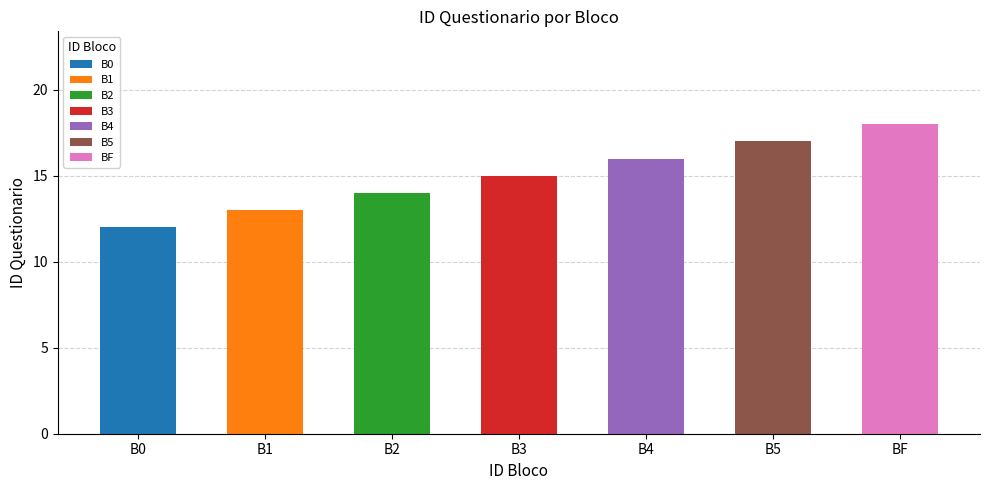

Reading left to right, transcribe all the data shown in this chart.

12	13	14	15	16	17	18